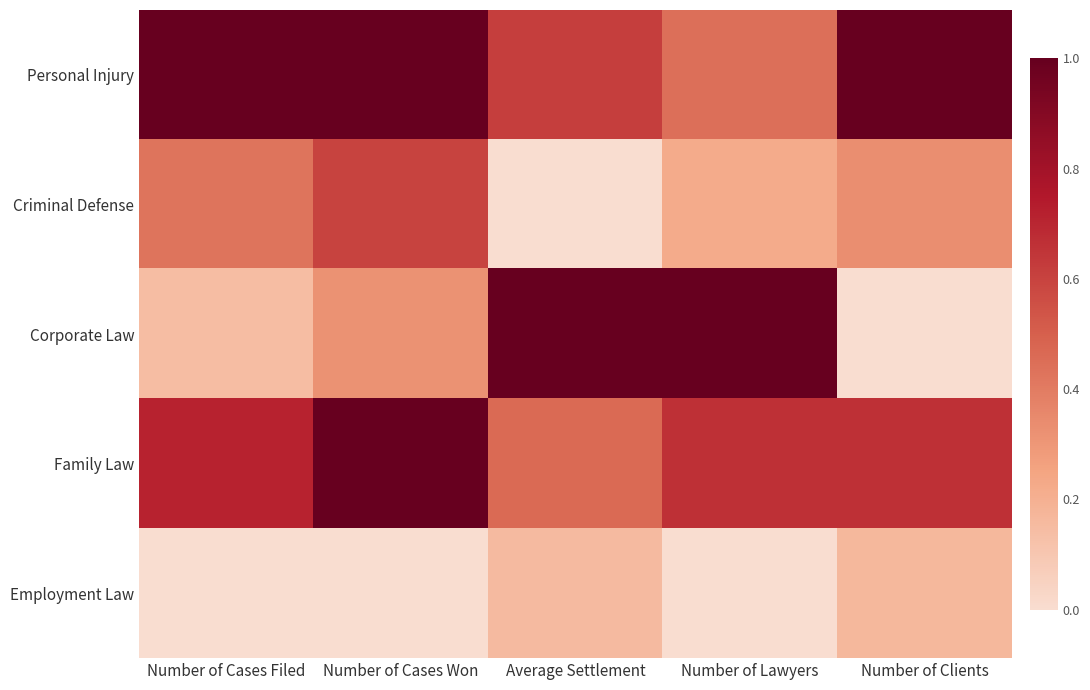

What is the total value across all series at Number of Clients?

2.2